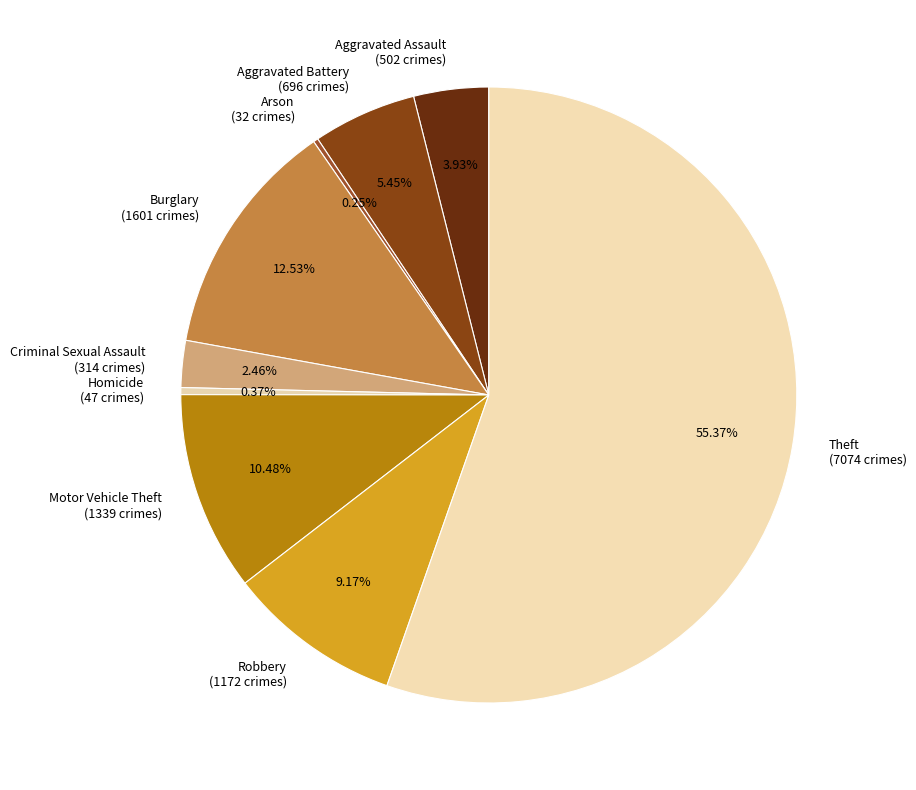

Does any single category account for the majority?

Yes